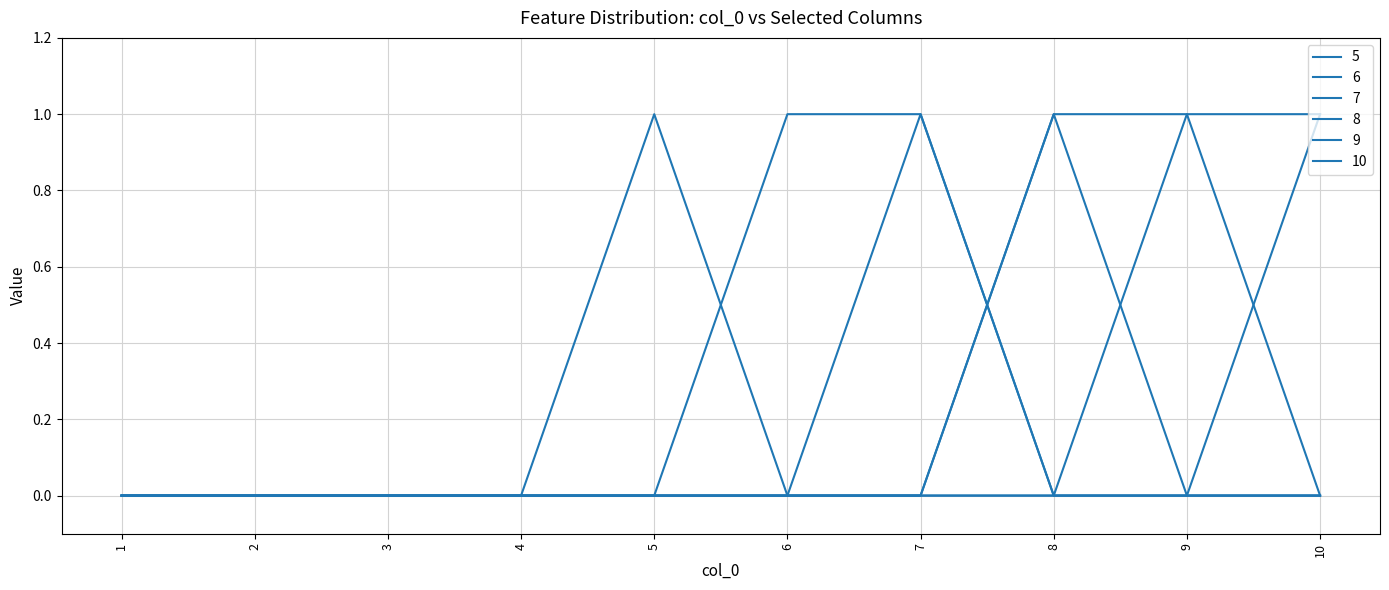

Does the chart display data point markers on the line(s)?

No